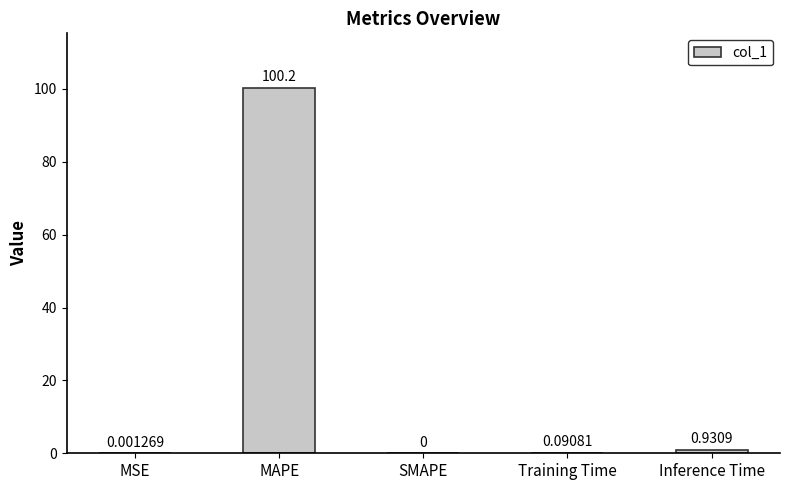

What is the greatest value displayed?

100.2